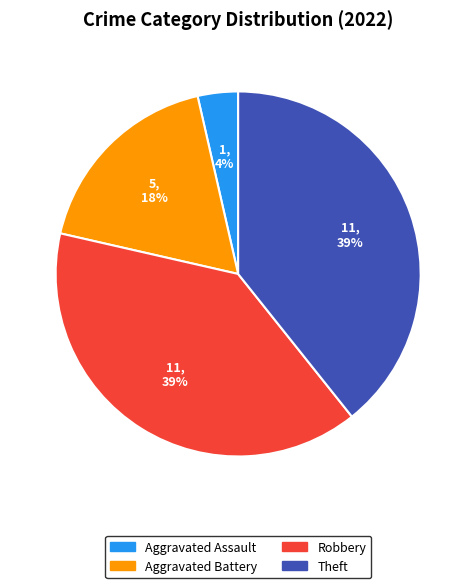

Does any single category account for the majority?

No